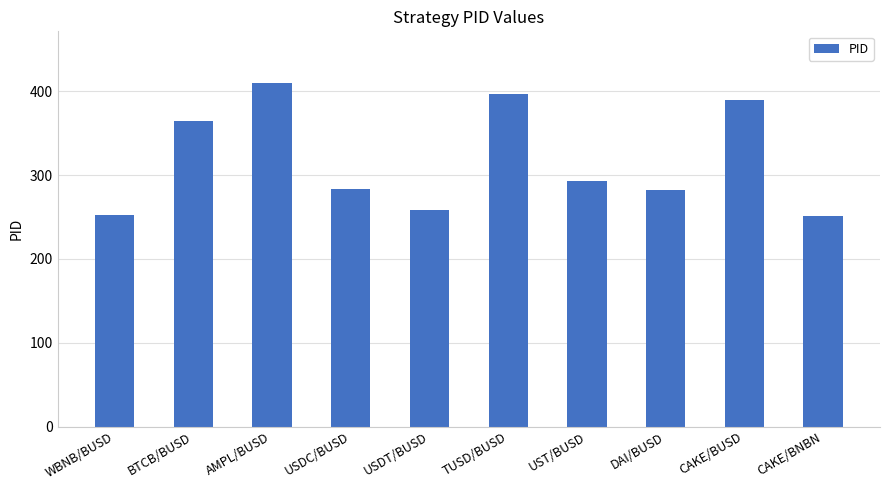

Where does the data first go above 293?

BTCB/BUSD